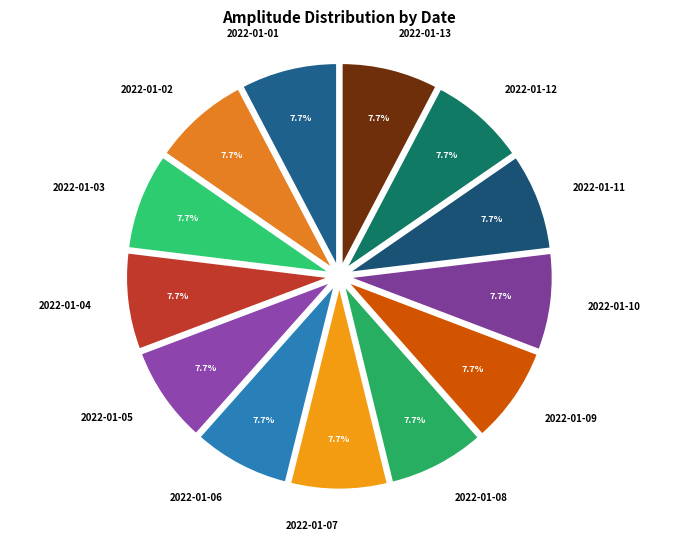

Is 2022-01-11 the majority of the pie?

No